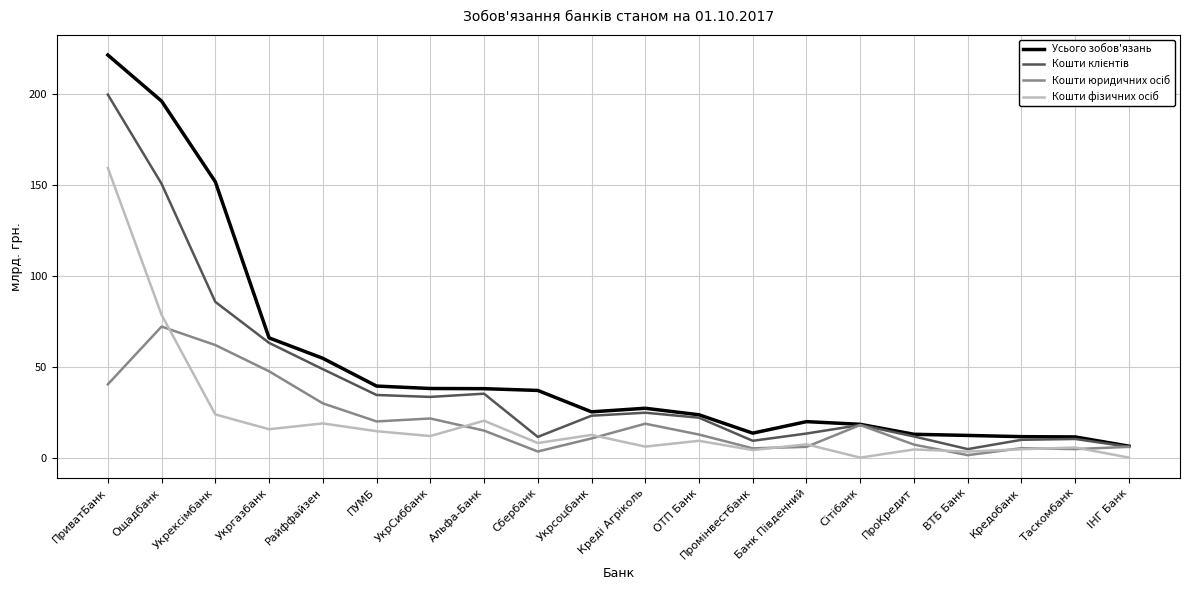

The value of Усього зобов'язань at Альфа-Банк is 21.3. True or false?

False